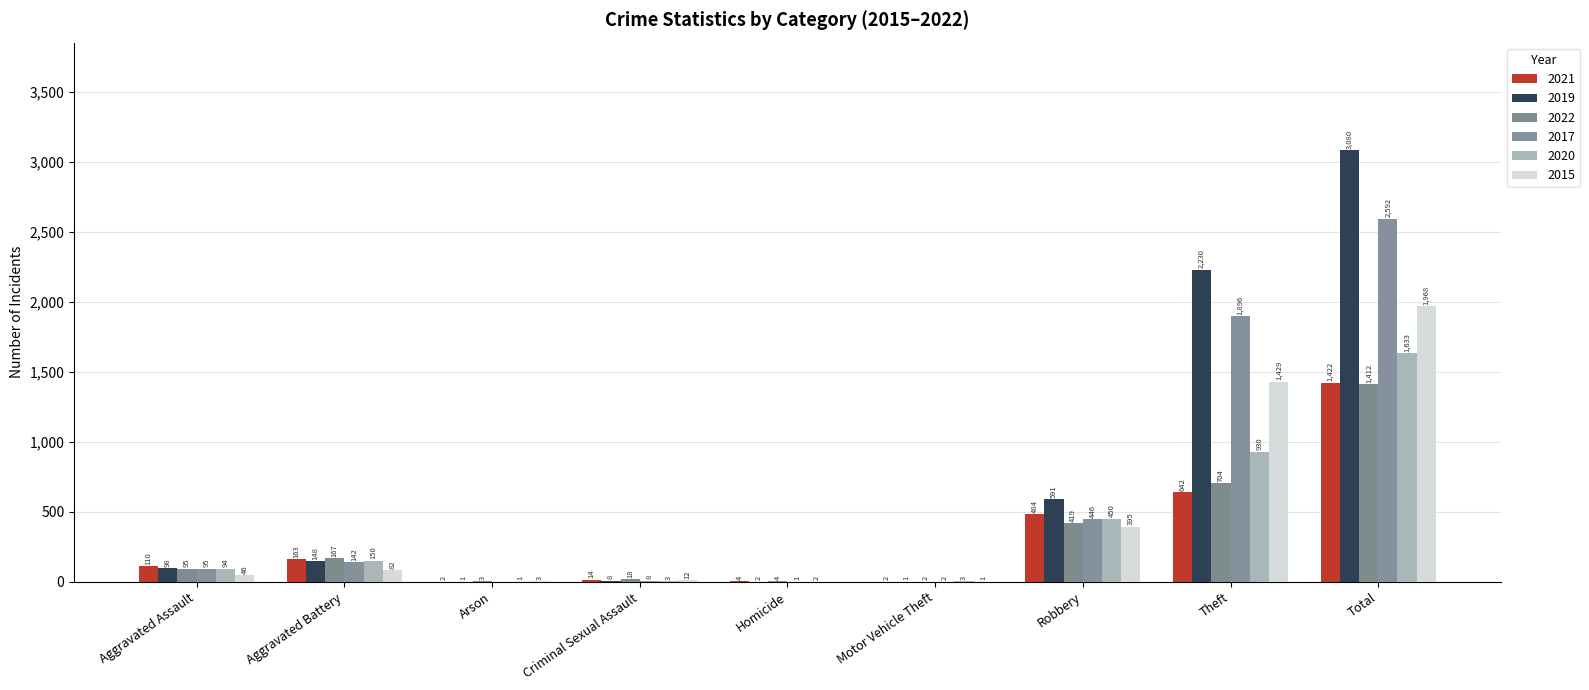

Which series has the largest range (max minus min)?

2019